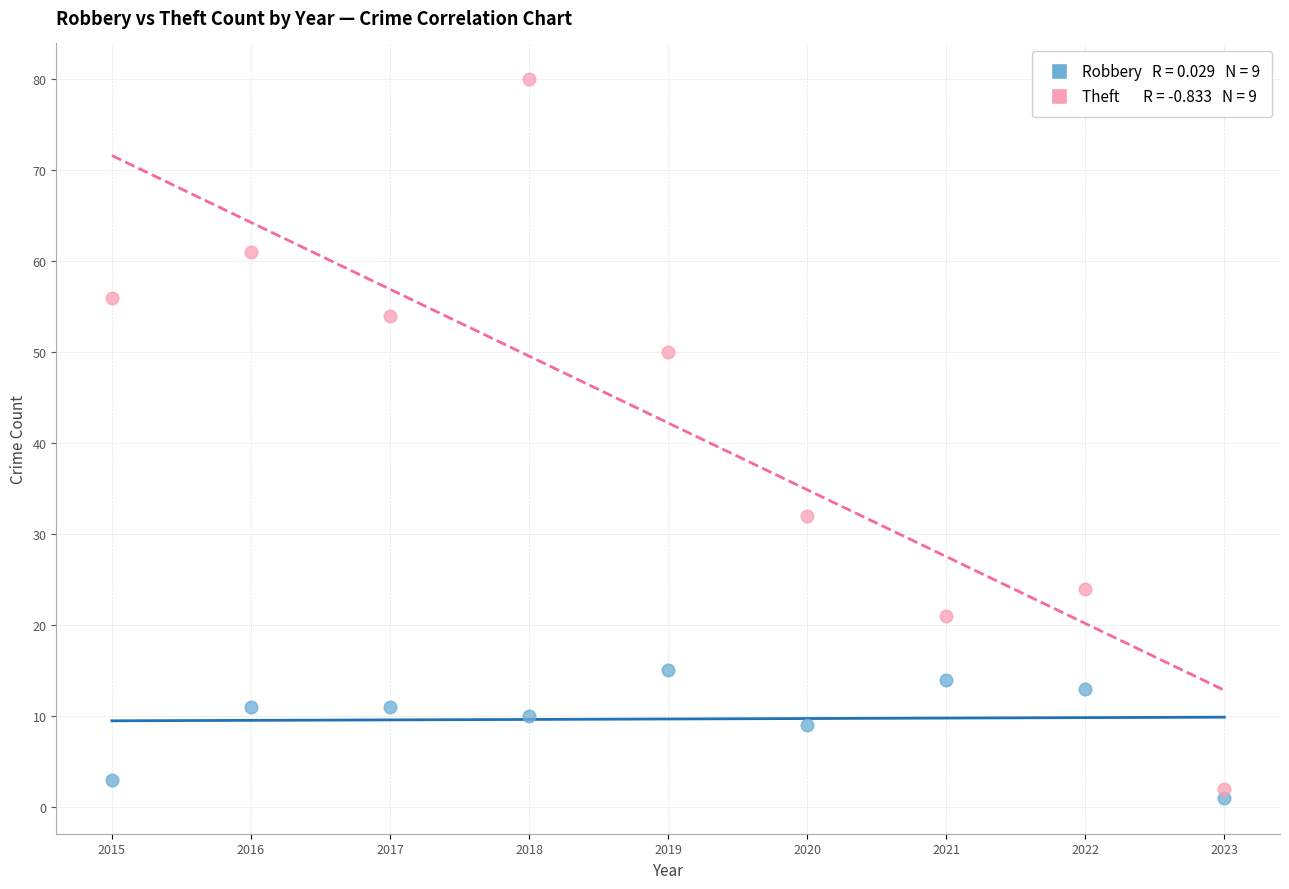

Across all series, what Y value is closest to 40?

32